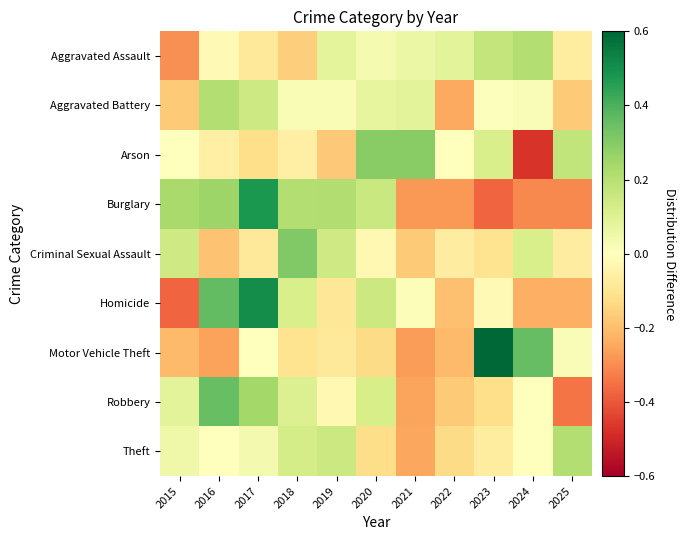

At how many categories does at least one series exceed 0?

11